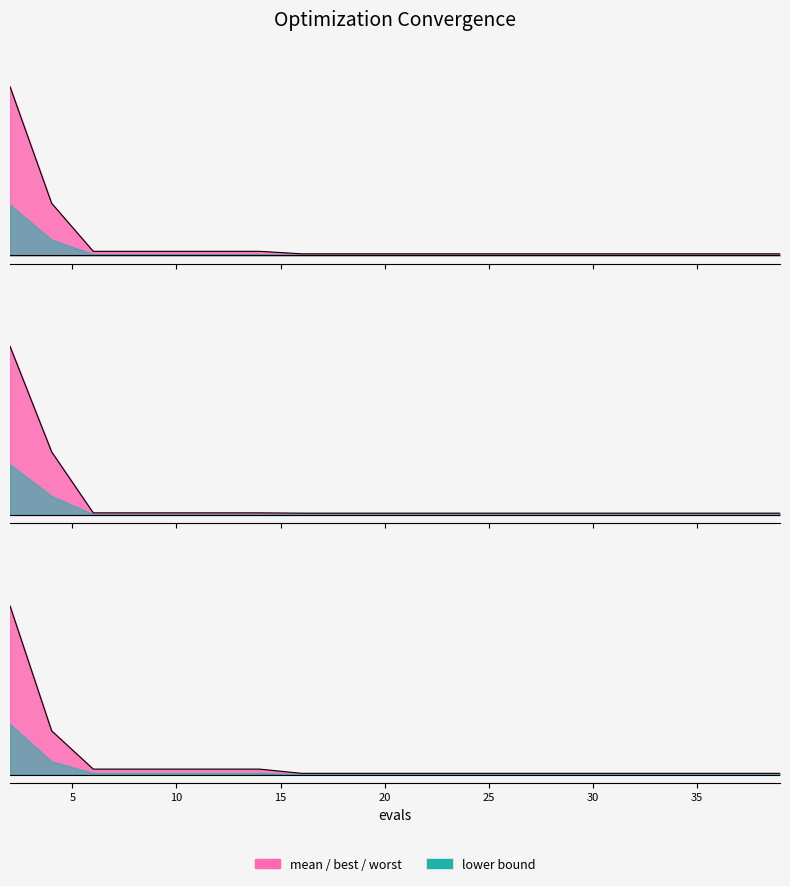

Between 27 and 16, which is larger?

27